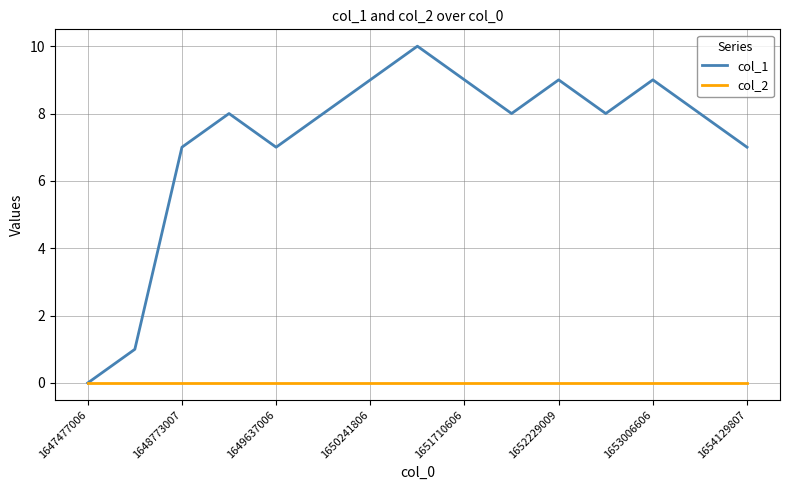

Is this an area chart (filled region under the line)?

No